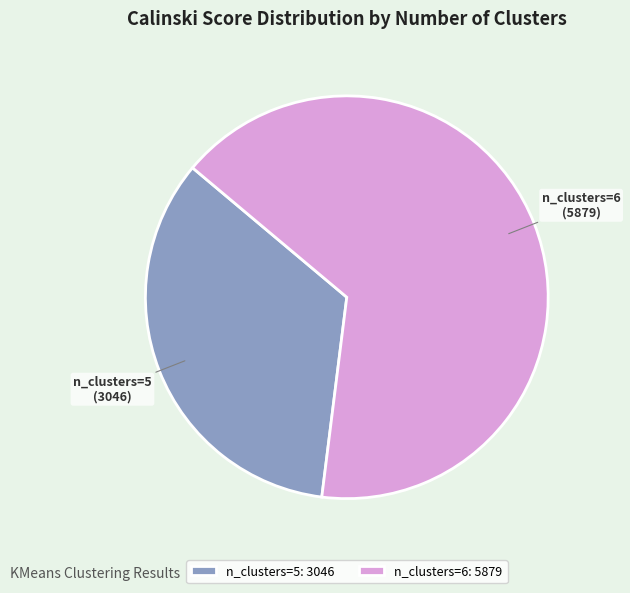

What is the ratio of the value at n_clusters=5 to the value at n_clusters=6?

0.5